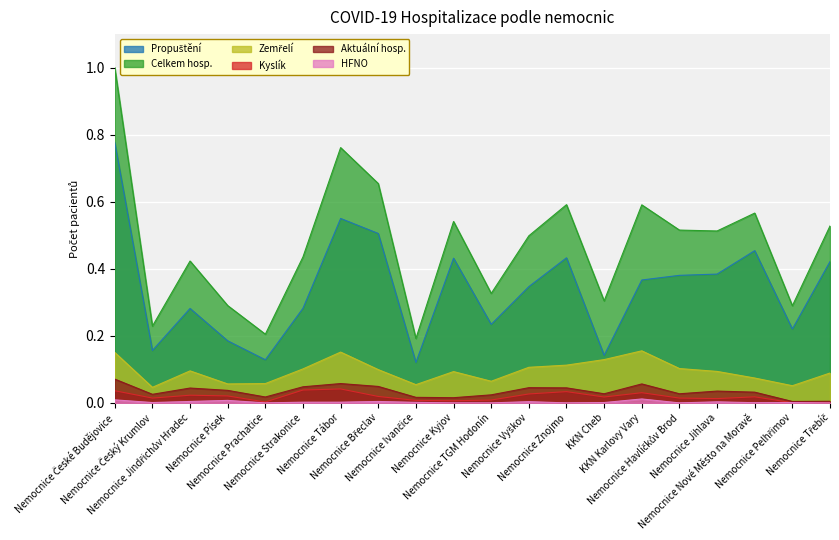

What are all the series names shown in the legend?

Propuštění, Celkem hosp., Zemřelí, Kyslík, Aktuální hosp., HFNO